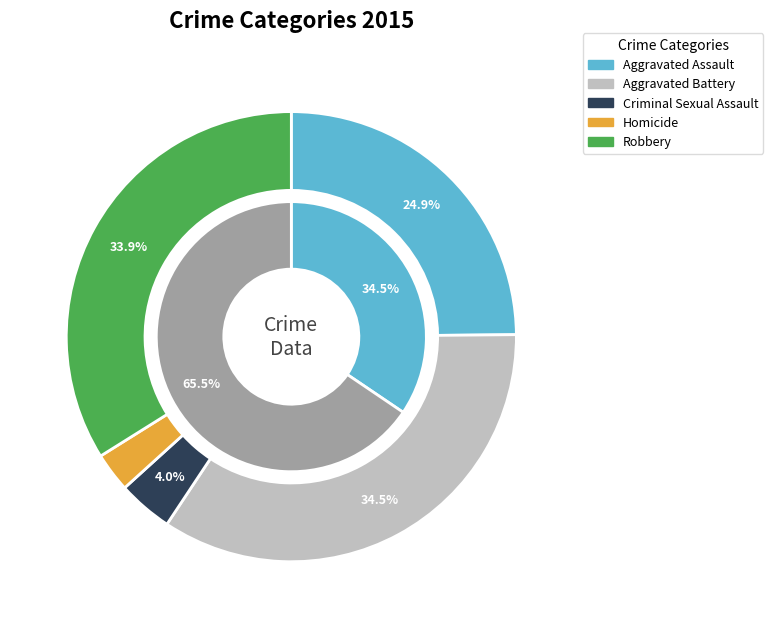

Count the number of slices in the pie.

5